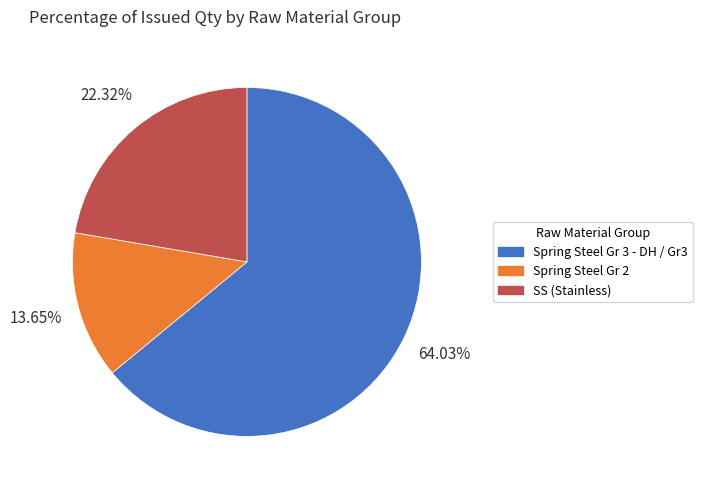

Which slice is the largest?

Spring Steel Gr 3 - DH / Gr3